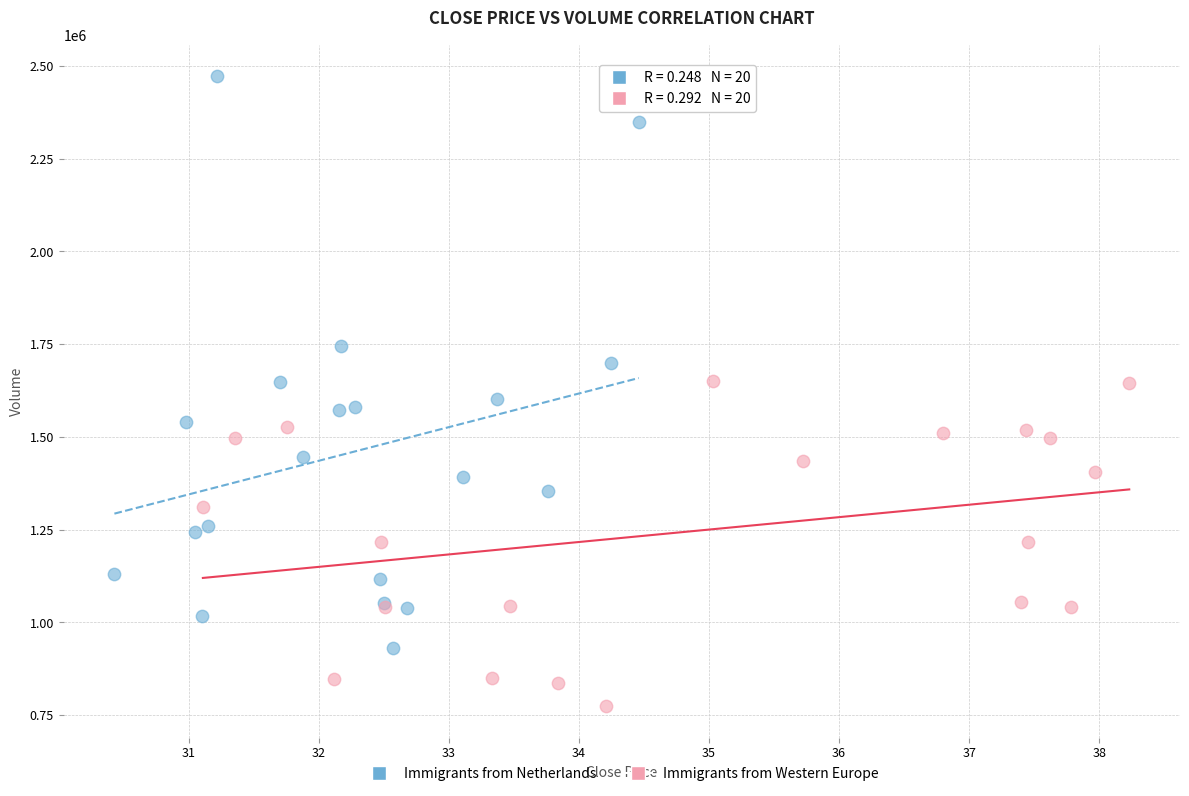

Which series contains the lowest Y value?

Immigrants from Western Europe